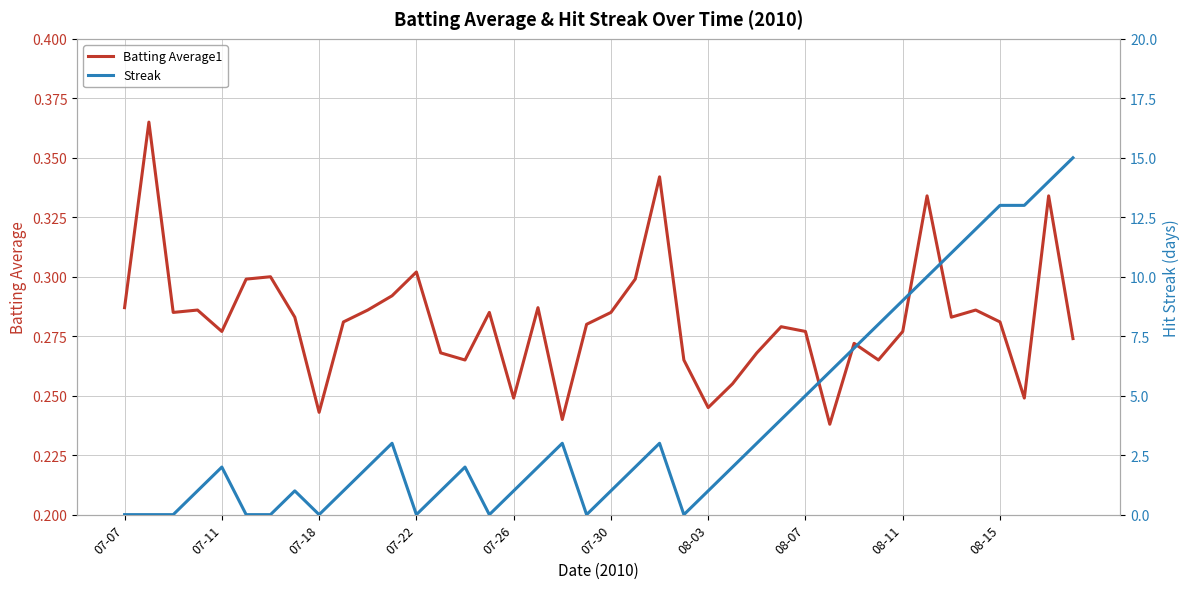

What is the value of the Batting Average1 point at the 1st from the left?

0.3